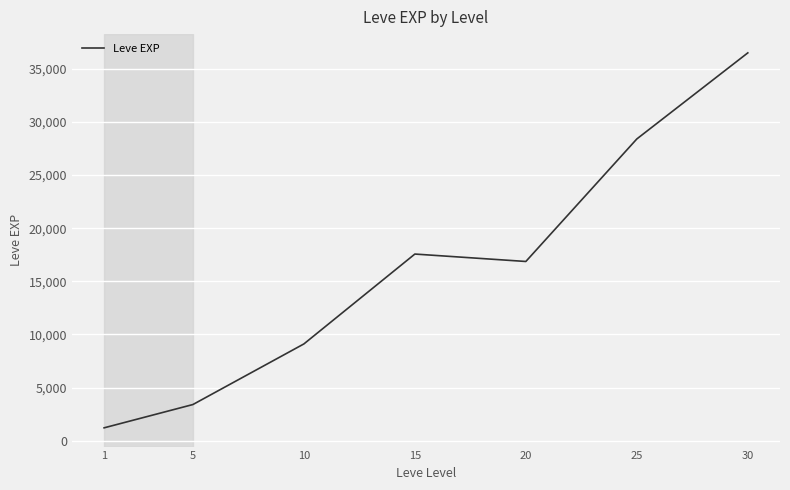

Which has a higher value, 20 or 5?

20